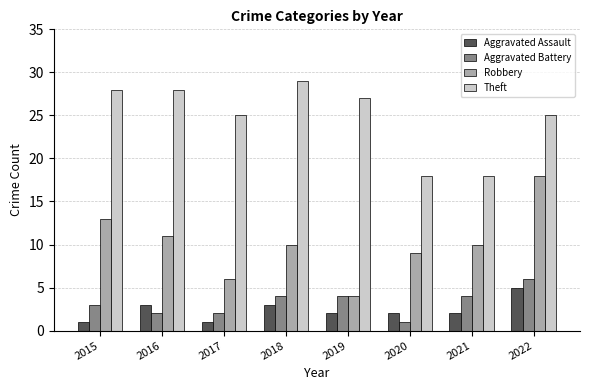

Is the value of Aggravated Battery at 2018 greater than the value of Theft at 2022?

No